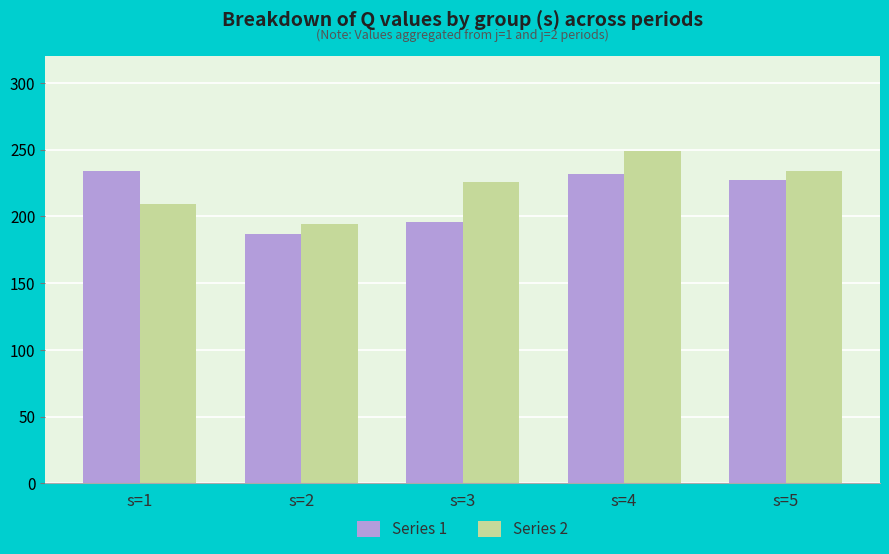

What is the difference between the highest and lowest values at s=3?

30